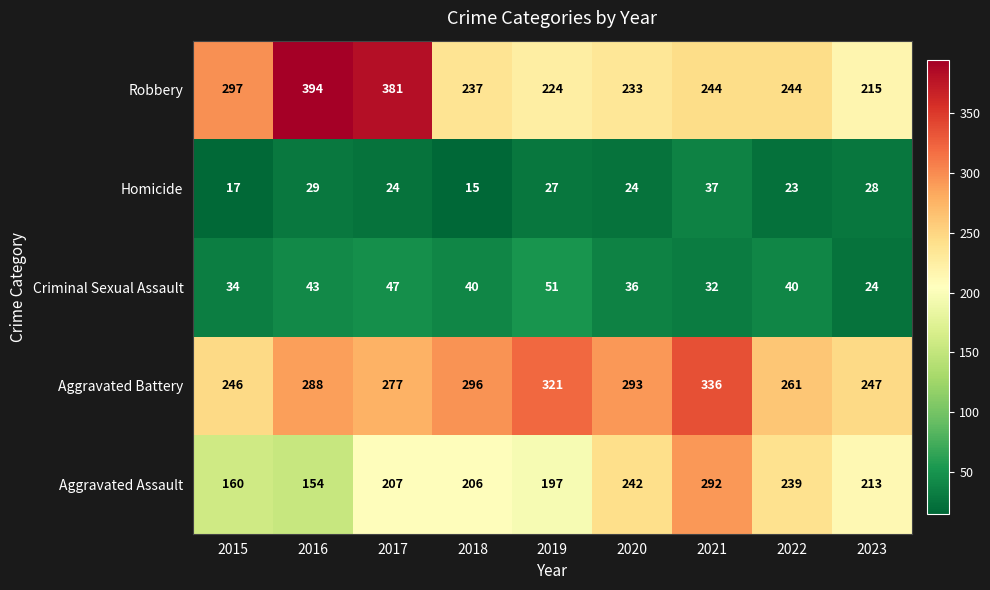

What is the sum of all Criminal Sexual Assault values?

347